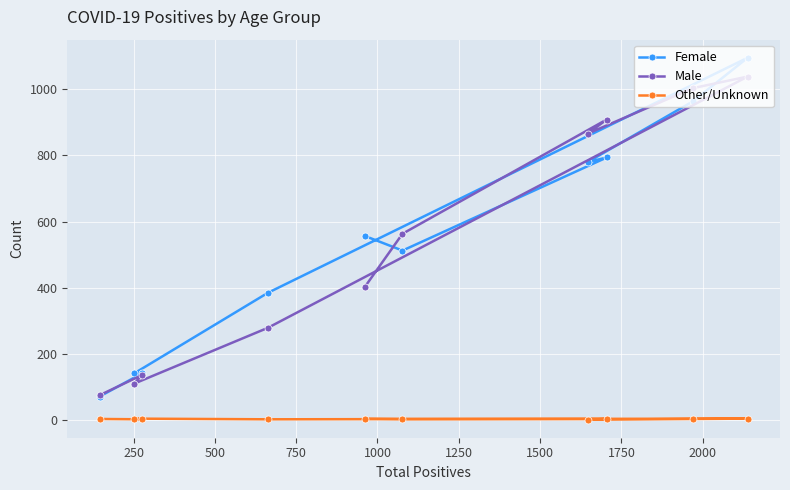

What is the lowest value of the Female series?

70